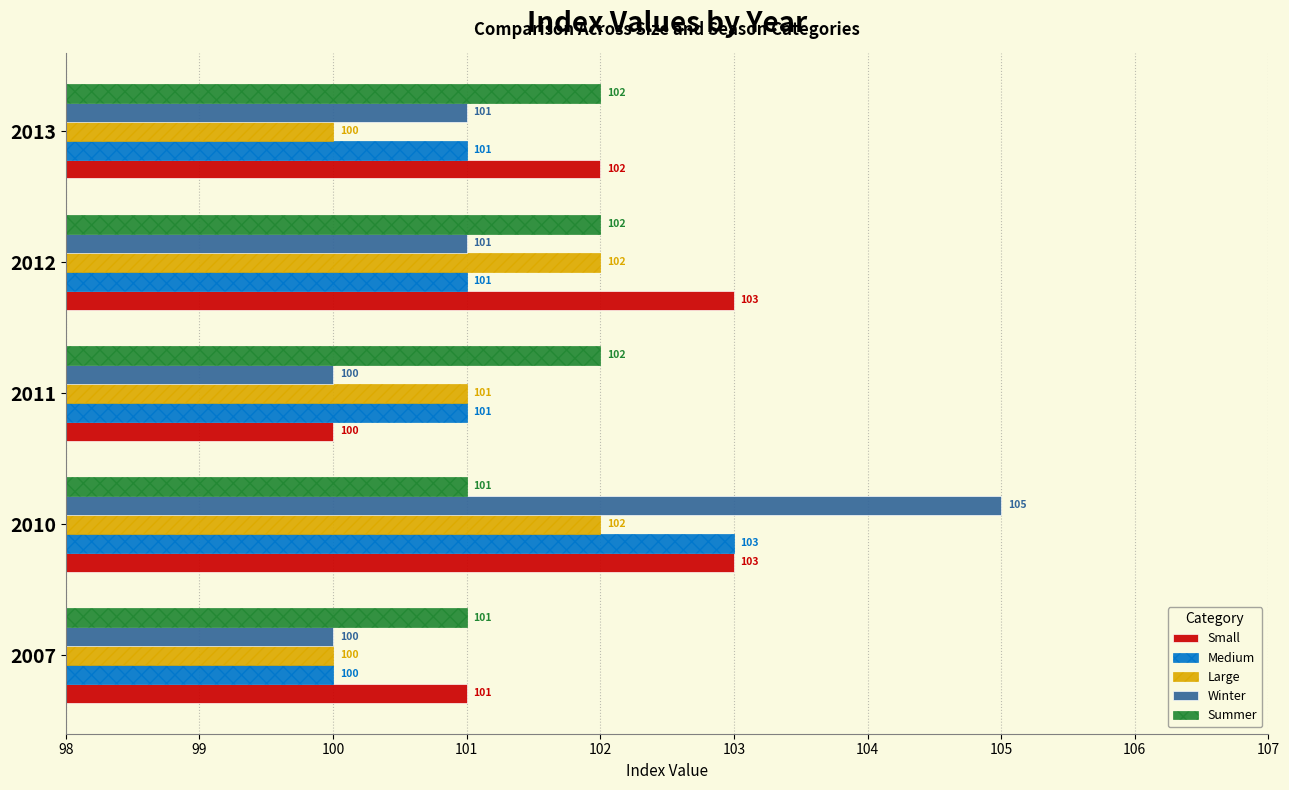

What are all the series names shown in the legend?

Small, Medium, Large, Winter, Summer